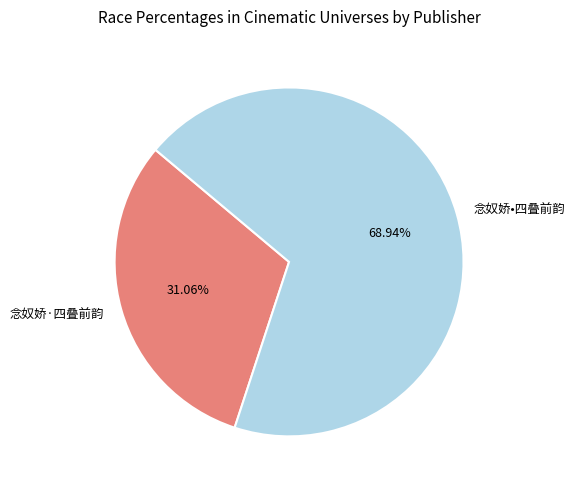

Rank the categories by value from lowest to highest.

念奴娇·四叠前韵, 念奴娇•四叠前韵